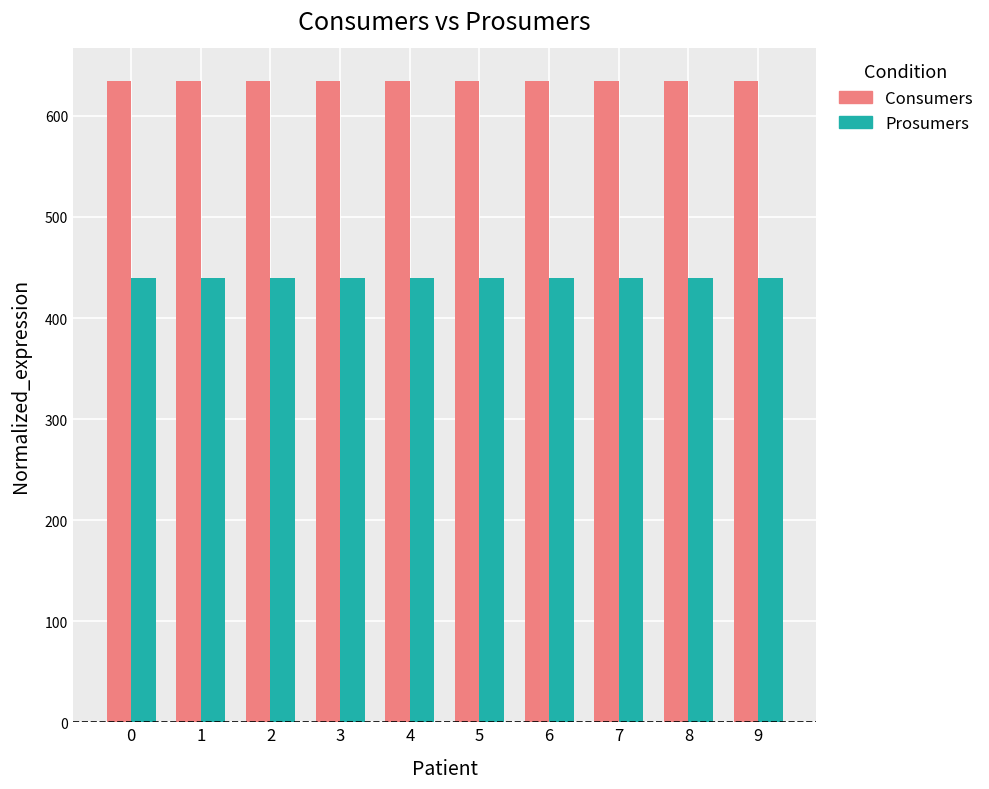

Reading left to right, extract all data points from this chart.

Consumers: 0=635	1=635	2=635	3=635	4=635	5=635	6=635	7=635	8=635	9=635
Prosumers: 0=440	1=440	2=440	3=440	4=440	5=440	6=440	7=440	8=440	9=440